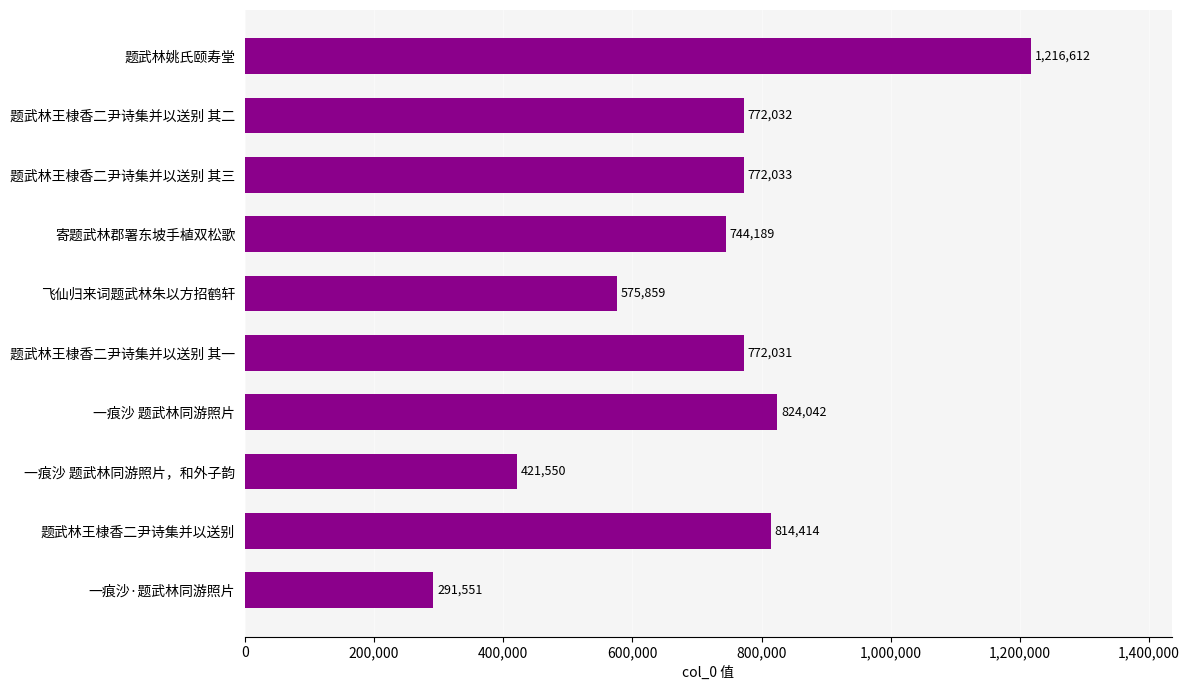

What is the label of the 3rd bar from the bottom?

一痕沙 题武林同游照片，和外子韵